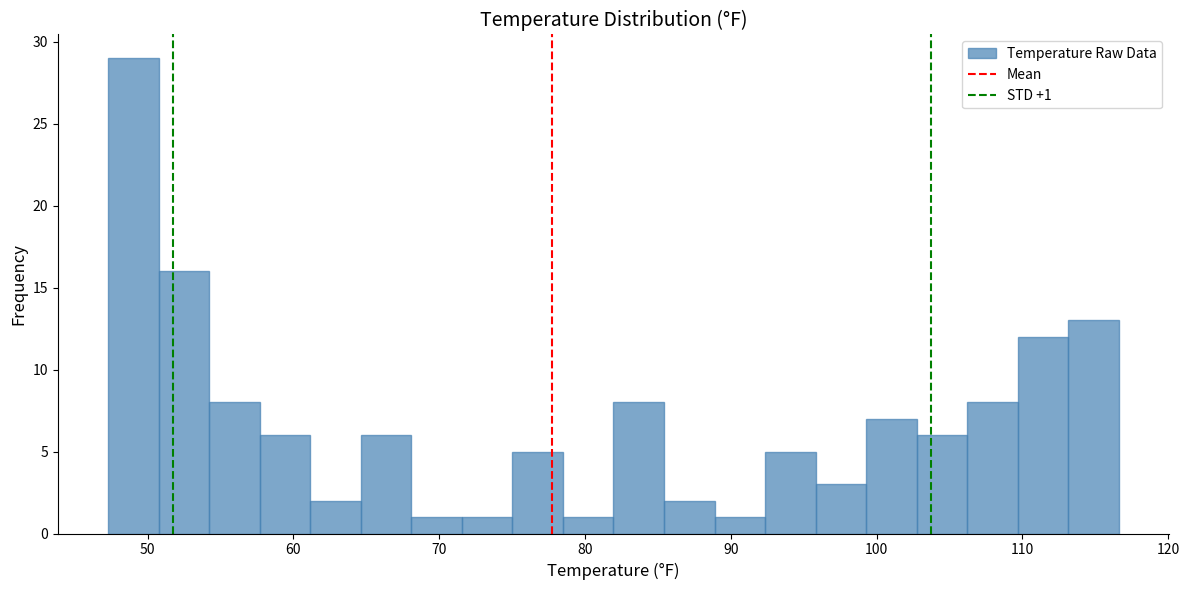

Read against the x-axis, roughly where is the centre of the tallest bar?

49